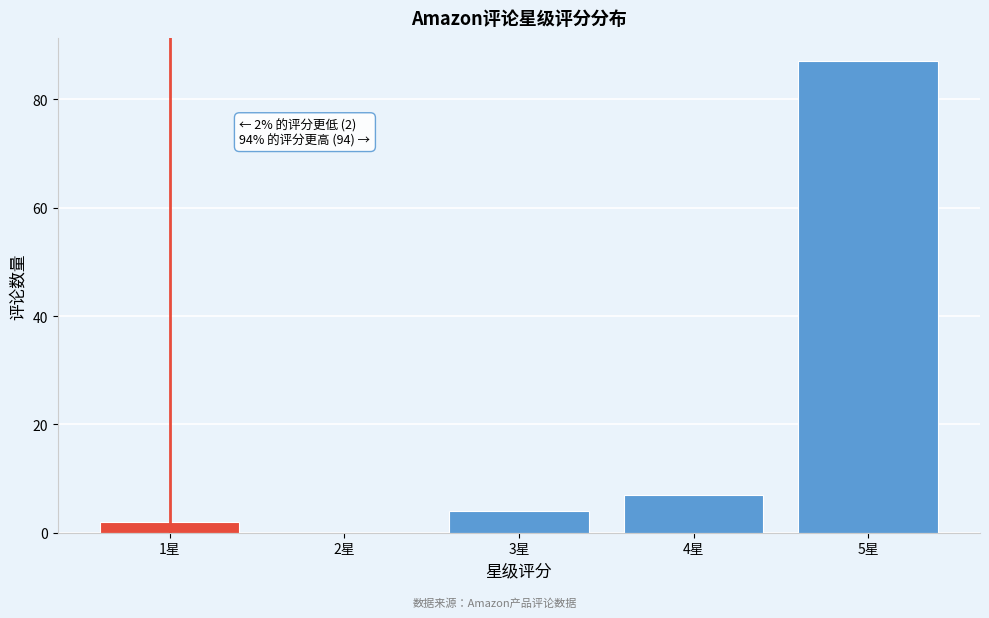

Reading right to left, transcribe all the data shown in this chart.

5星=87	4星=7	3星=4	2星=0	1星=2